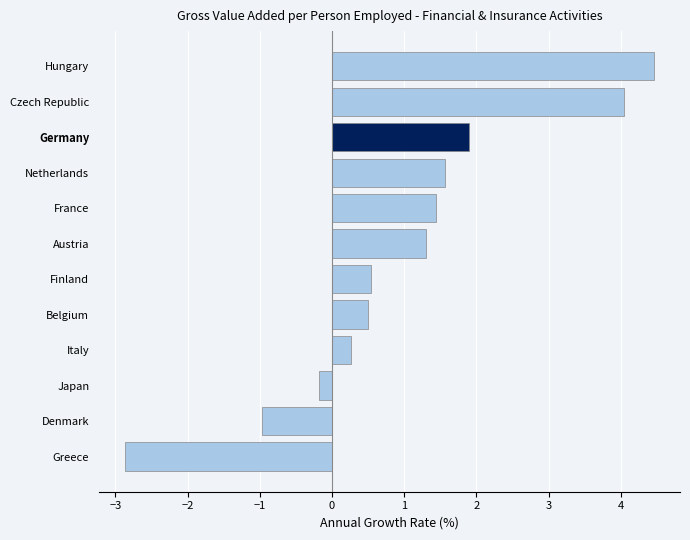

Reading top to bottom, transcribe all the data shown in this chart.

Hungary=4.5	Czech Republic=4.0	Germany=1.9	Netherlands=1.6	France=1.4	Austria=1.3	Finland=0.5	Belgium=0.5	Italy=0.3	Japan=-0.2	Denmark=-1.0	Greece=-2.9